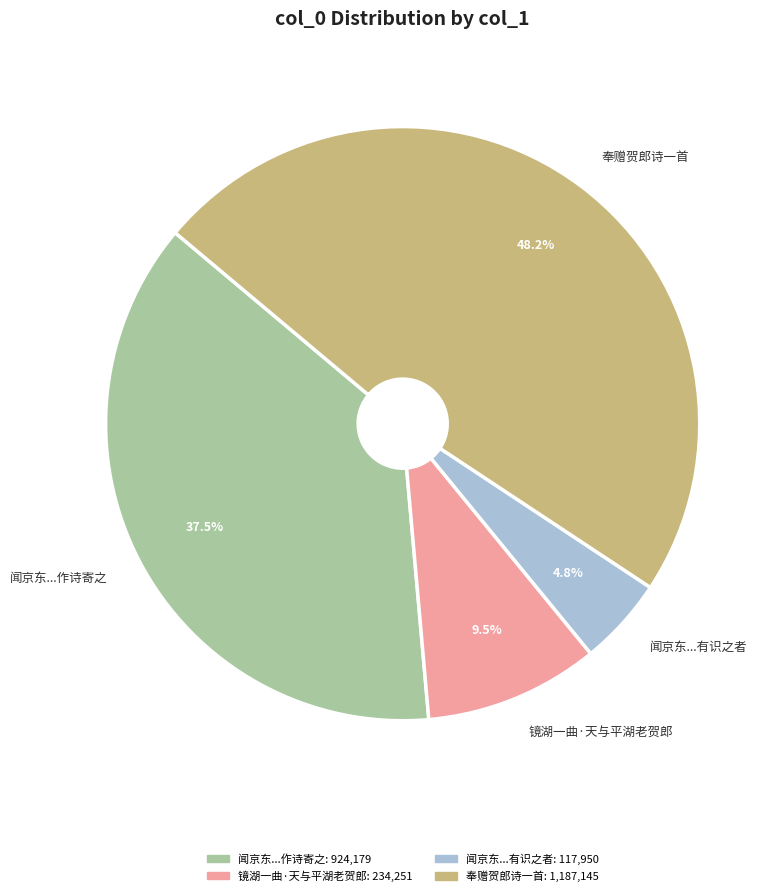

Rank the categories by value from highest to lowest.

奉赠贺郎诗一首, 闻京东...作诗寄之, 镜湖一曲·天与平湖老贺郎, 闻京东...有识之者